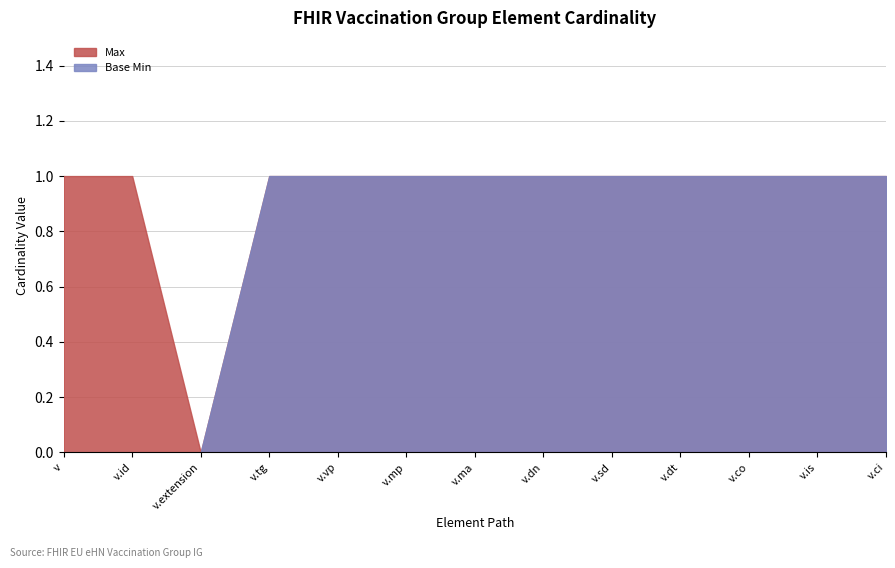

How many data points does each series have?

13